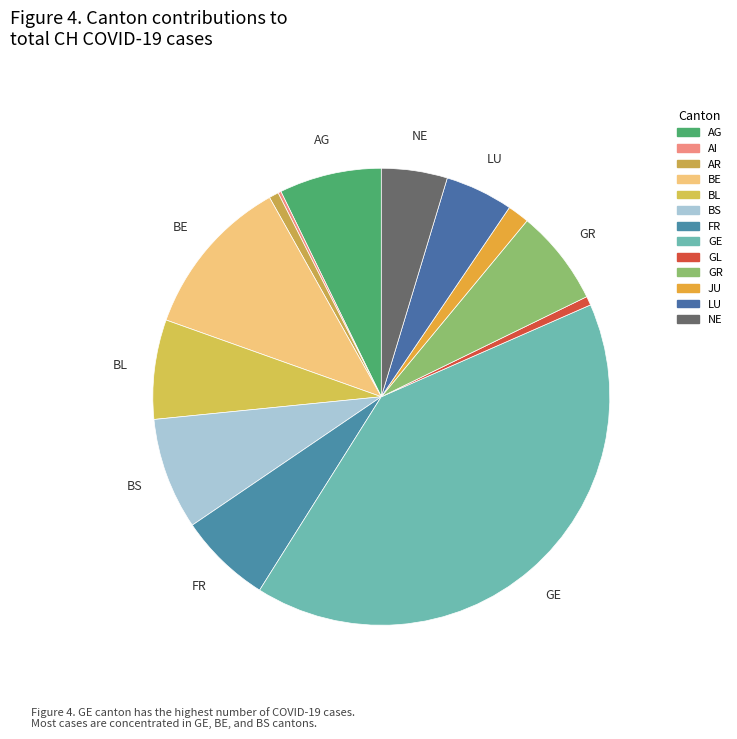

To the nearest percent, what percentage of the pie is FR?

7%